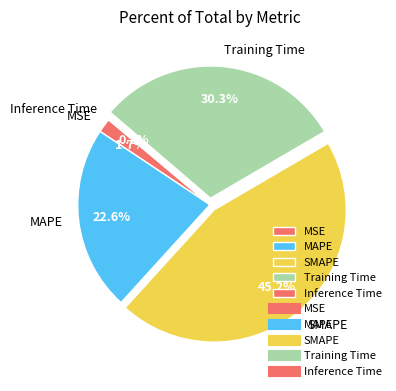

Which has a higher value, MSE or SMAPE?

SMAPE